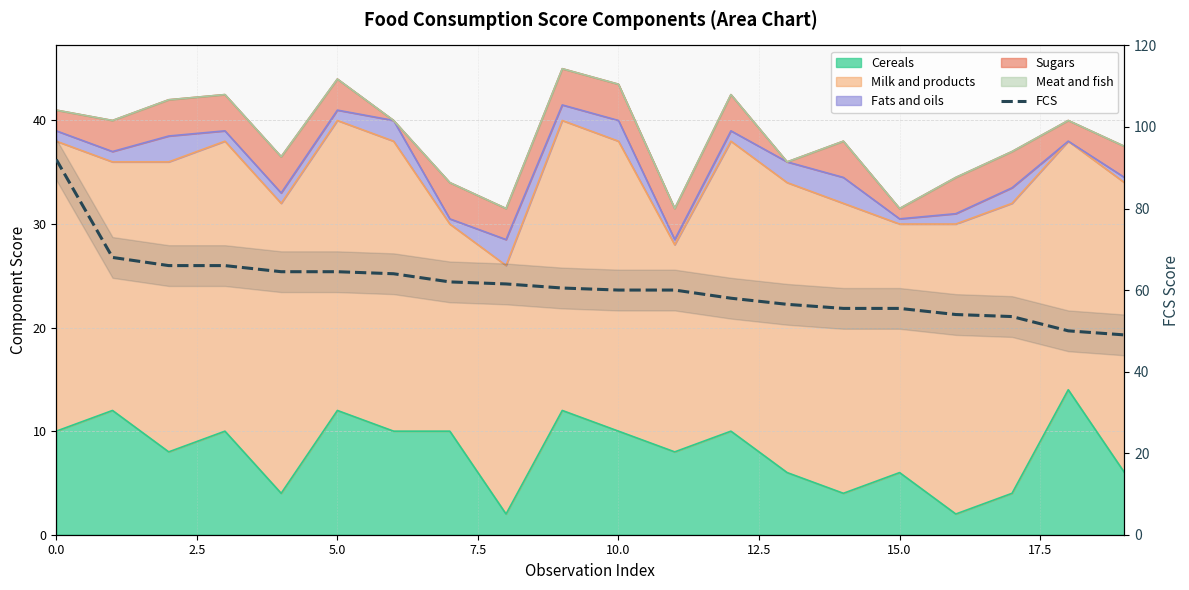

What is the sum of all values?

1221.0